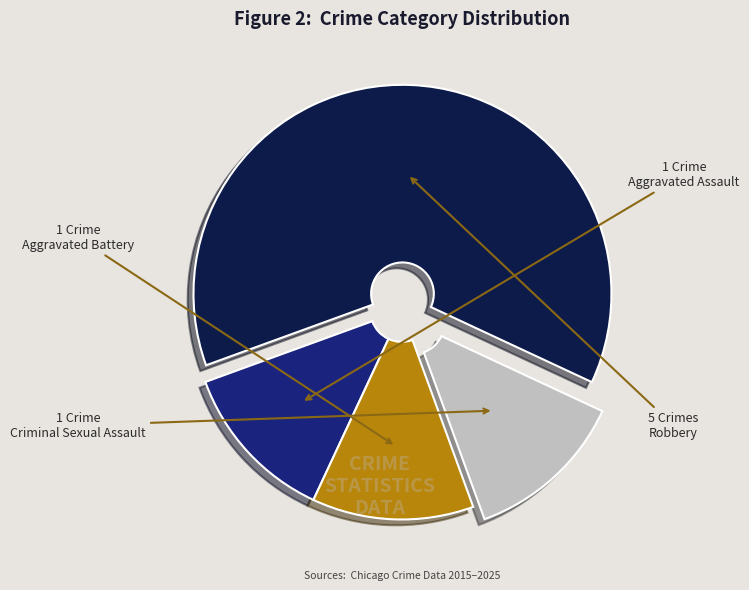

Between Aggravated Assault and Robbery, which is larger?

Robbery